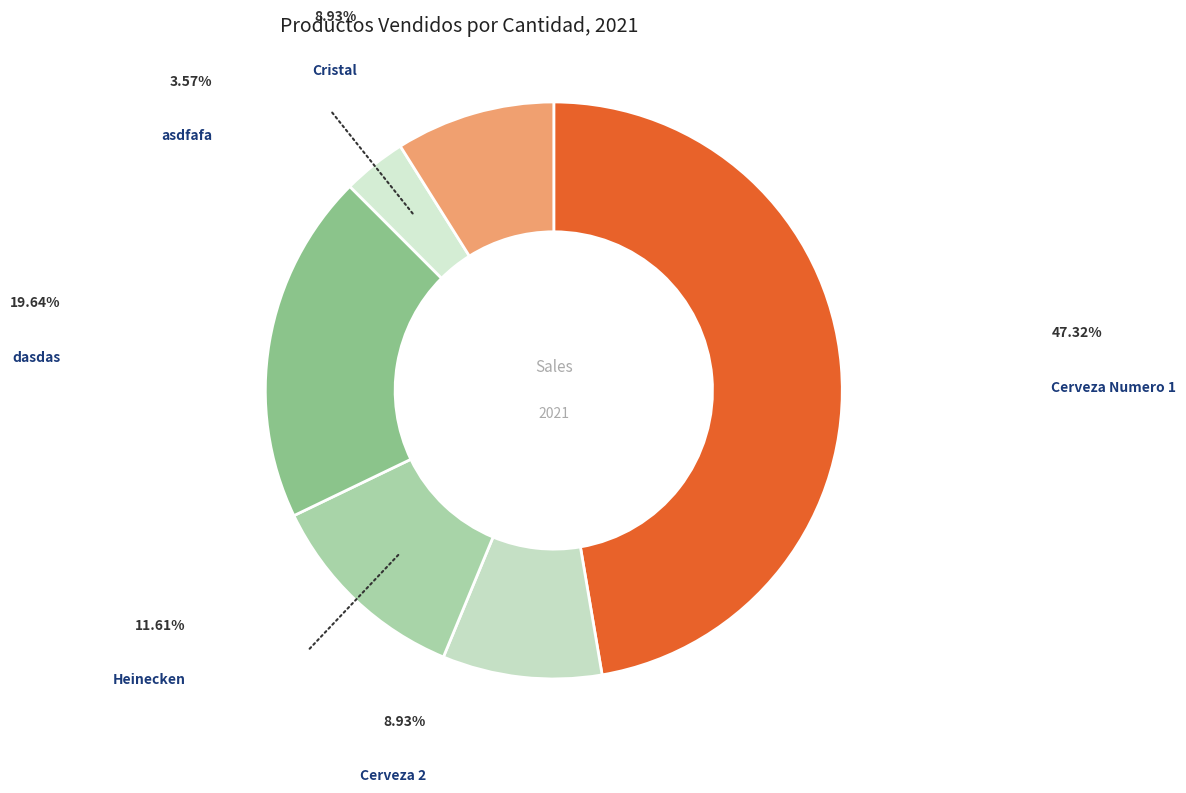

The Cerveza Numero 1 slice represents 62% of the pie. True or false?

False